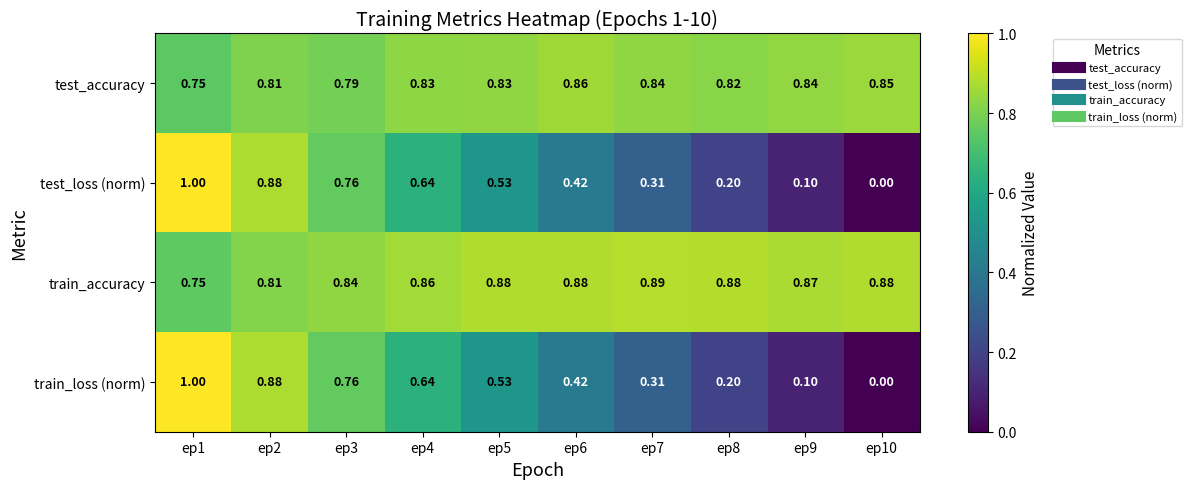

What is the greatest value displayed?

1.0